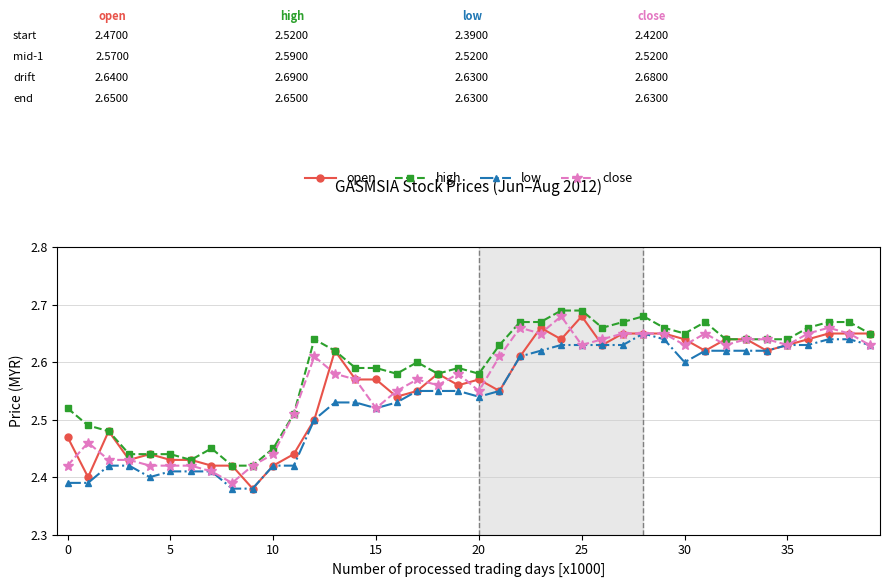

True or false: high and low cross at least once.

False